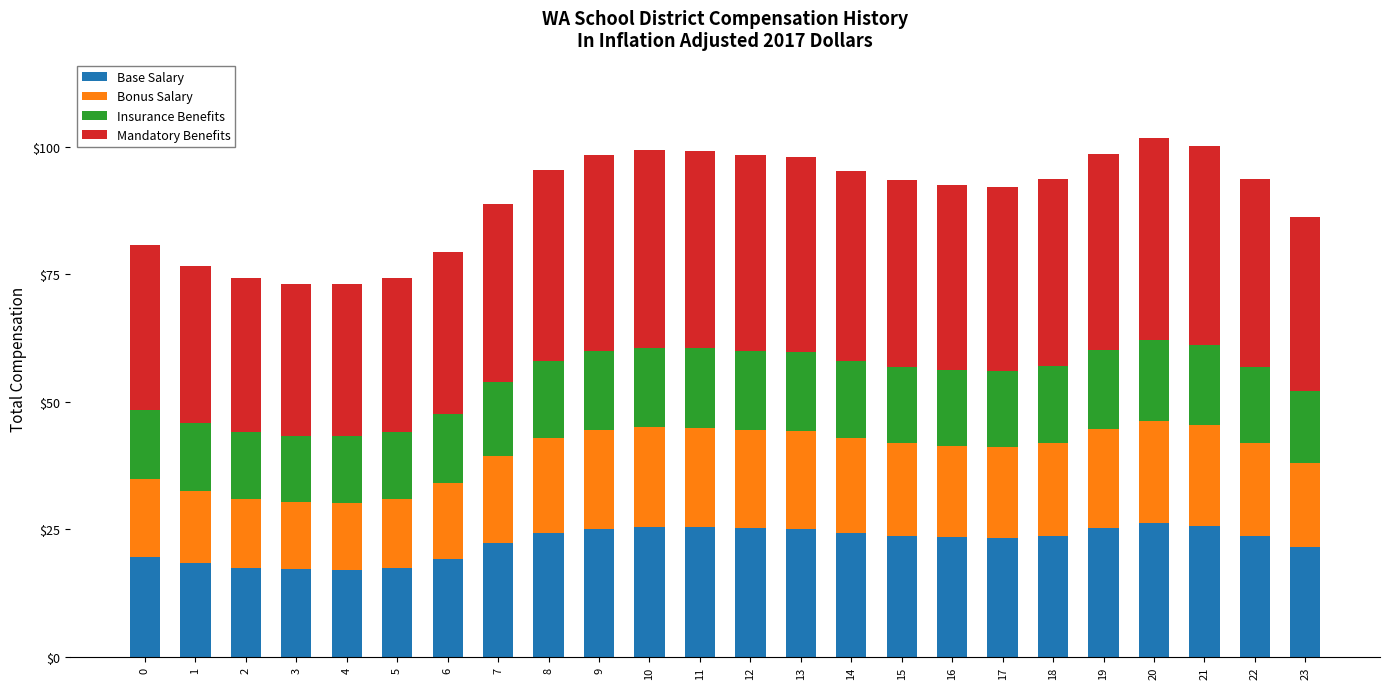

What is the minimum value for Base Salary?

17.1